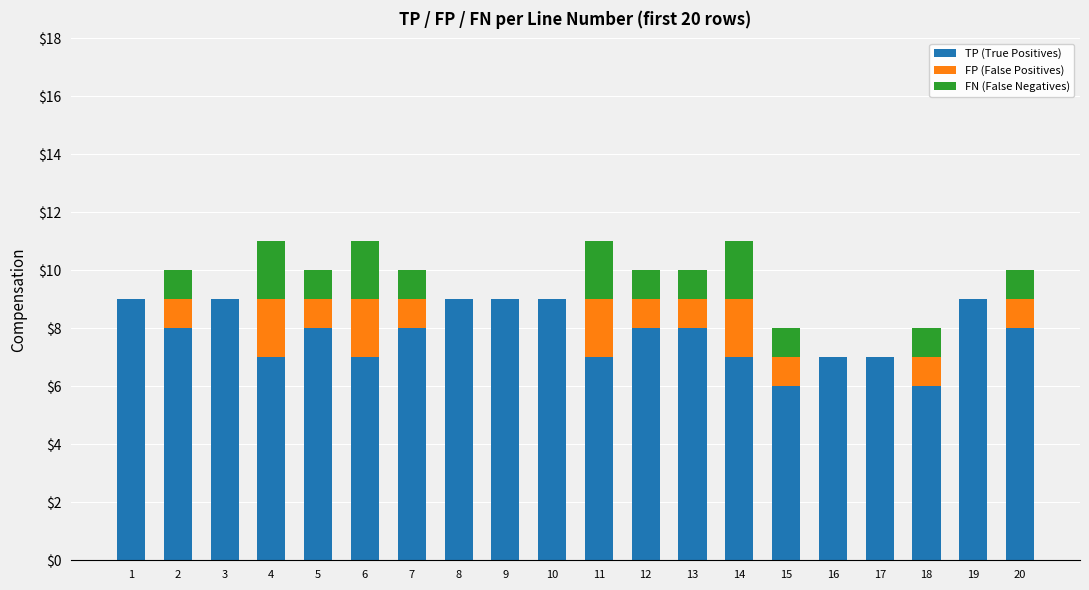

Is it true that TP (True Positives) equals 6 at 15?

True